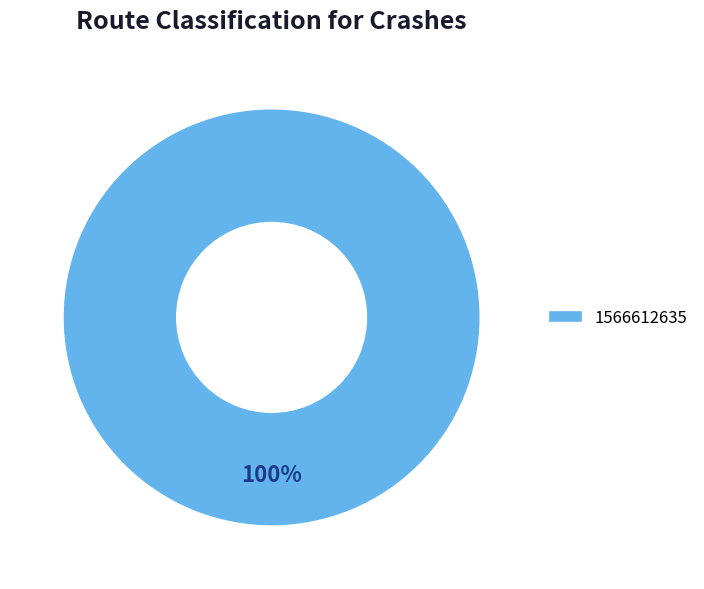

Is there any slice that represents more than half of the pie?

Yes